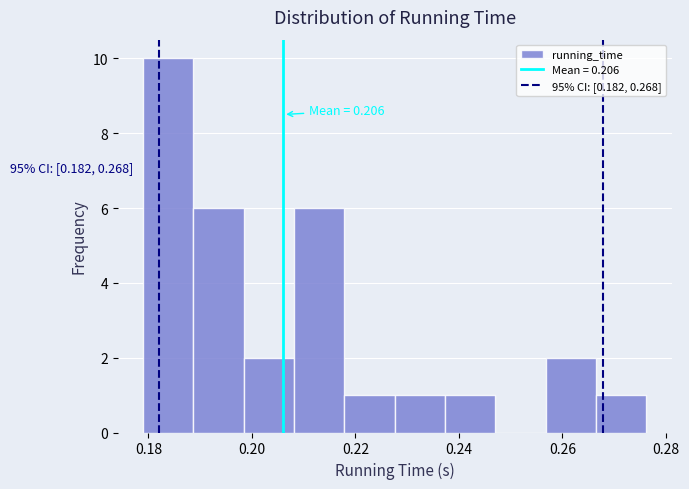

Which range on the x-axis has the tallest bar?

0.178 to 0.188